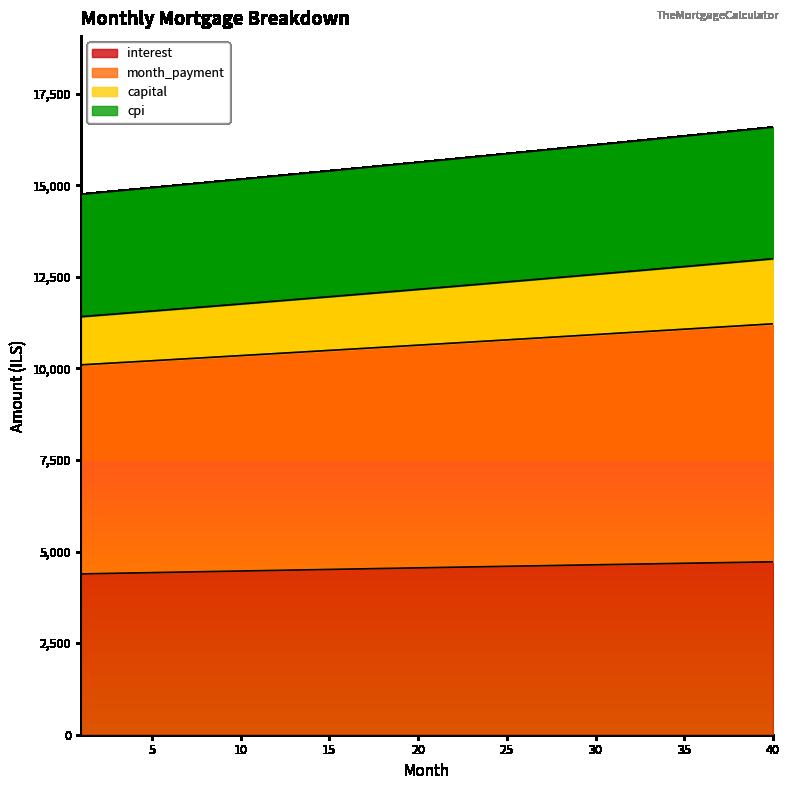

What is the value of the interest point at the 6th from the left?

4433.7